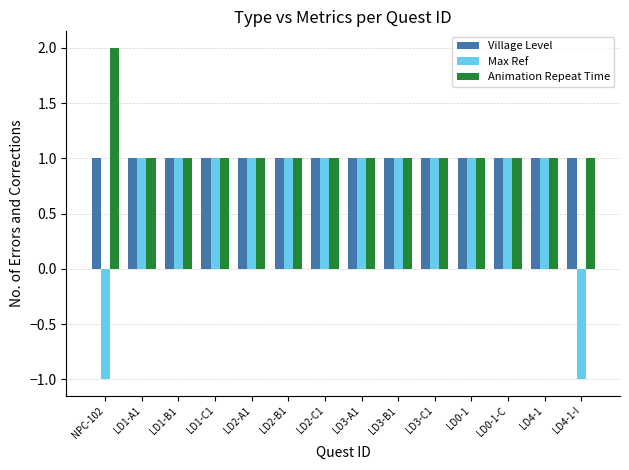

What is the approximate value of Village Level at LD1-C1?

1